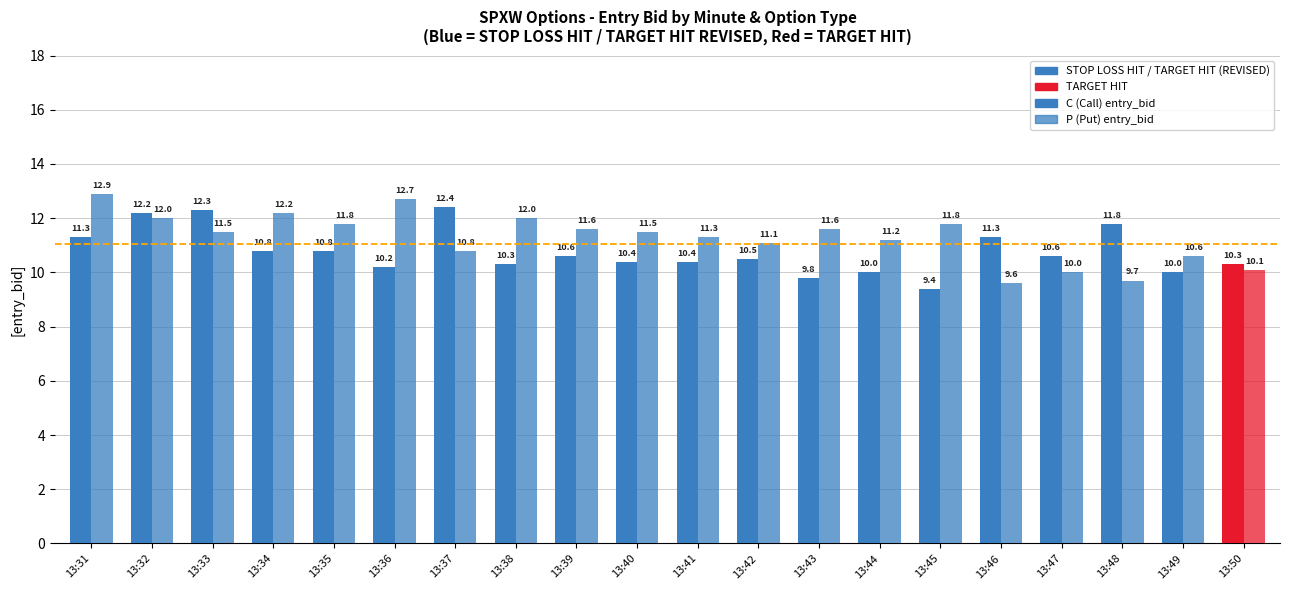

What is the sum of the P (Put) entry_bid values at 13:43 and 13:41?

22.9